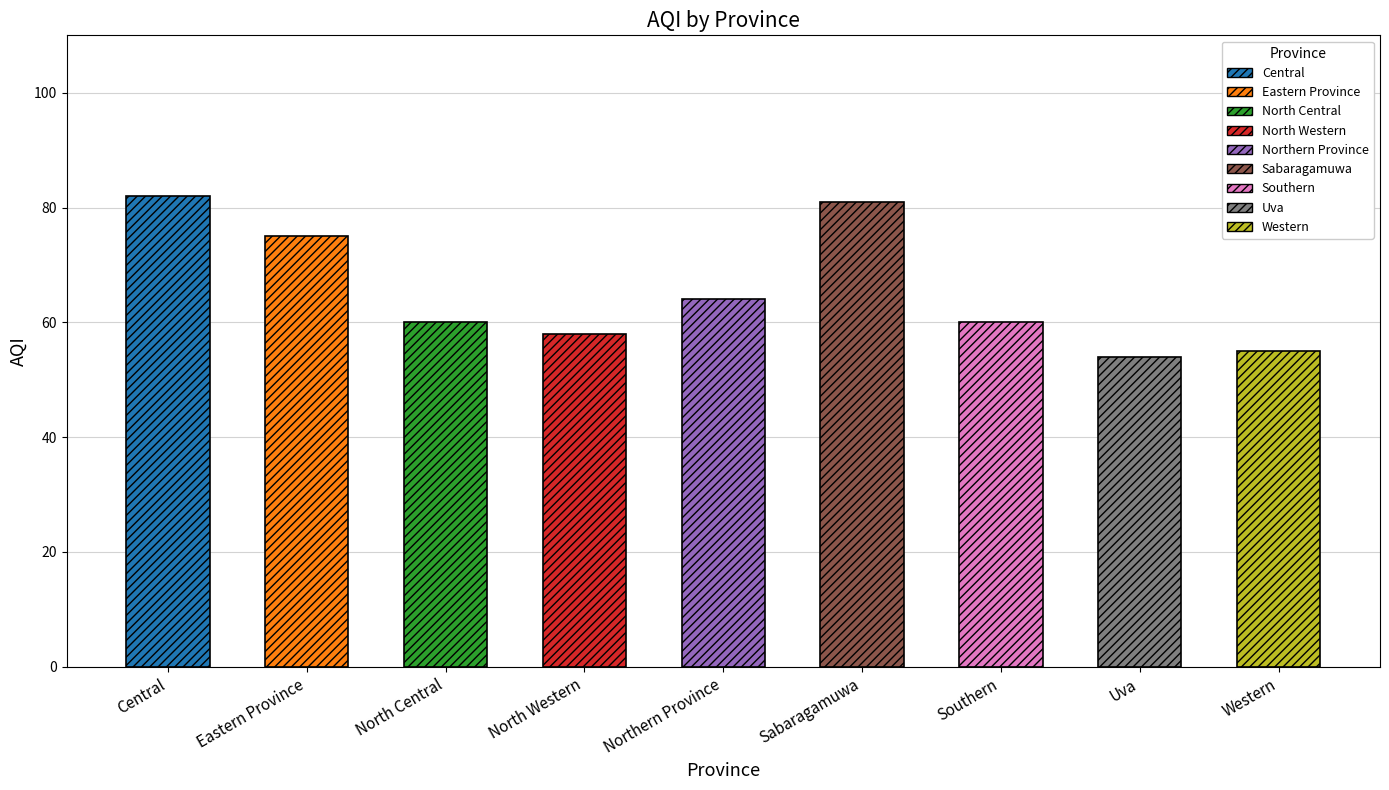

What is the minimum value shown in the chart?

54